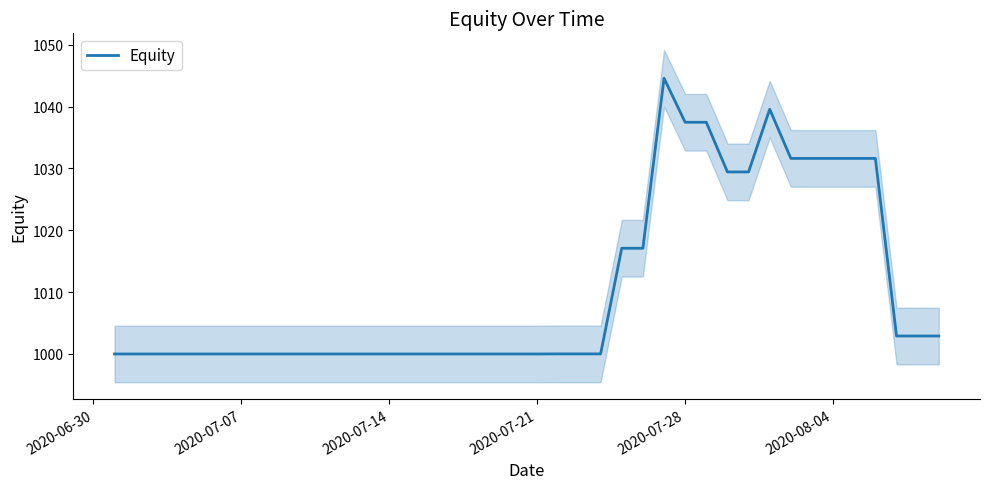

What is the lowest value of the Equity series?

1000.0